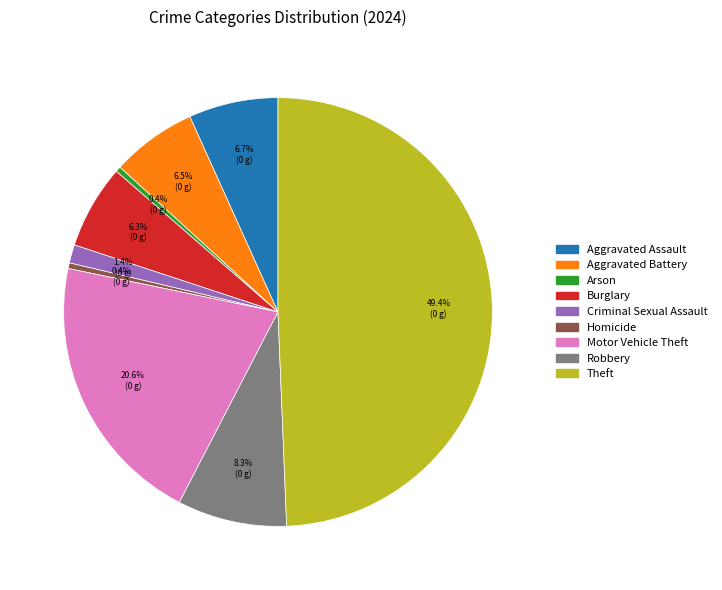

Count the number of slices in the pie.

9